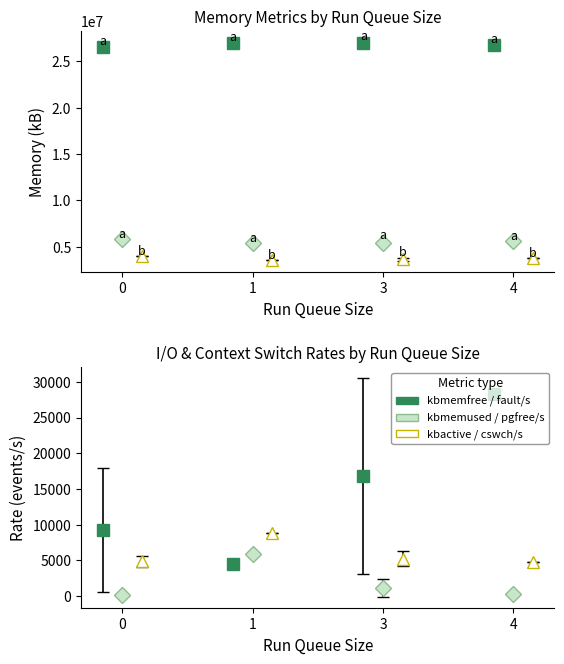

What is the value of the kbactive bar at the 6th from the left?

3797576